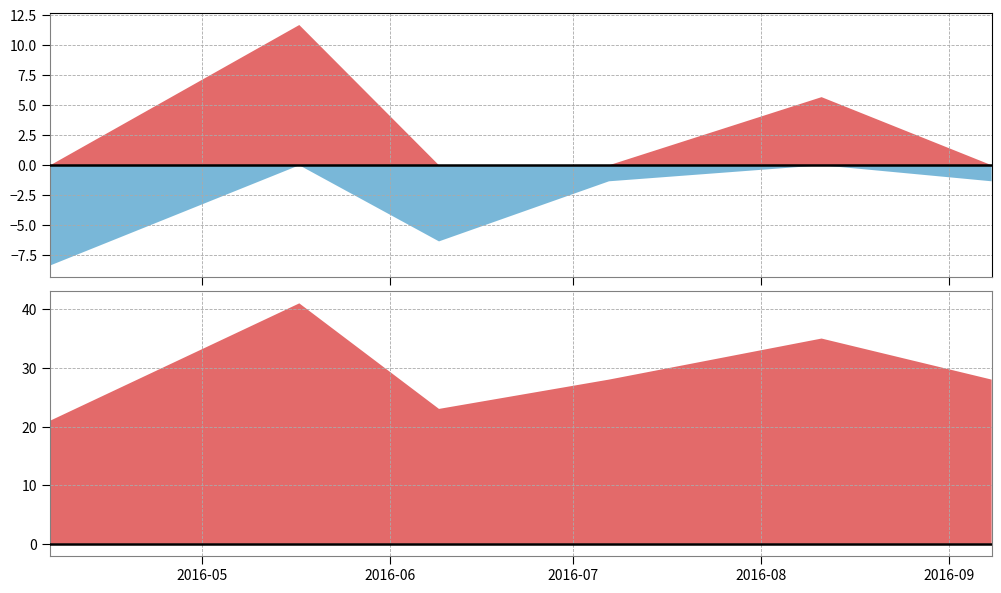

What is the approximate value at 2016-09-08?

28